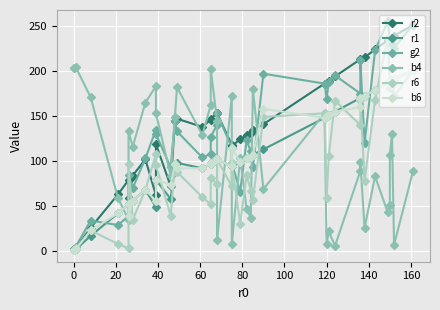

Reading left to right, list all the values displayed in this chart.

r2: 2	2	3	26	63	79	59	84	102	62	119	72	145	147	138	146	147	153	153	118	117	124	129	131	134	141	186	187	189	194	213	212	215	224	234	235	234	236	239	251
r1: 1	1	2	17	42	52	39	56	68	49	79	58	97	98	92	97	98	102	102	94	94	99	103	105	107	113	148	150	151	155	170	170	172	179	187	188	187	188	191	201
g2: 2	2	5	34	29	39	85	70	103	135	130	93	145	133	104	108	127	140	153	115	98	66	123	111	93	197	186	169	188	195	175	212	120	223	255	235	234	230	226	251
b4: 203	203	204	171	59	35	133	116	165	183	153	84	149	182	129	162	202	145	12	172	8	103	47	37	180	69	153	8	22	6	89	99	26	83	43	51	107	130	7	89
r6: 1	1	3	23	8	3	97	35	68	108	96	39	97	88	60	52	81	75	102	72	98	30	85	67	57	149	153	59	106	167	140	168	78	168	237	189	181	185	172	201
b6: 1	1	2	23	42	52	39	56	68	56	79	74	97	92	92	97	98	102	102	94	114	99	103	105	107	158	148	150	151	155	160	170	172	179	187	188	187	184	191	201